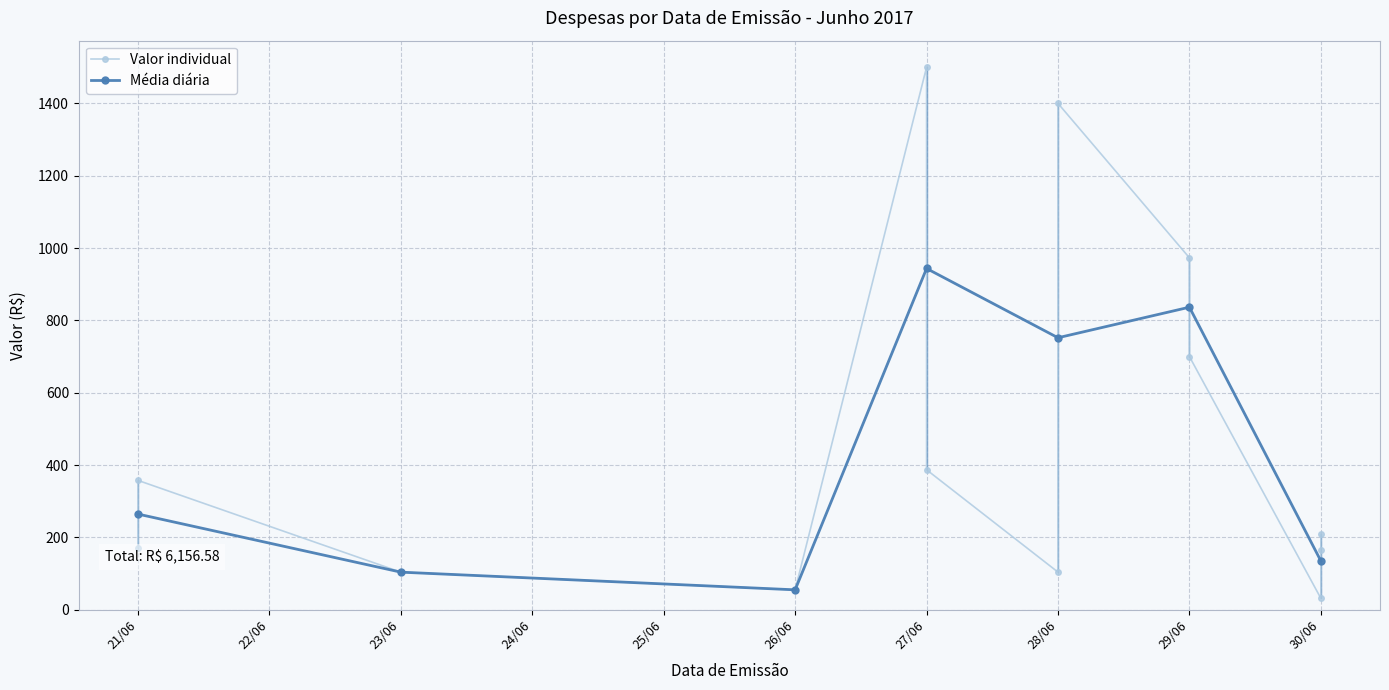

At which category does Média diária reach its first local peak?

27/06